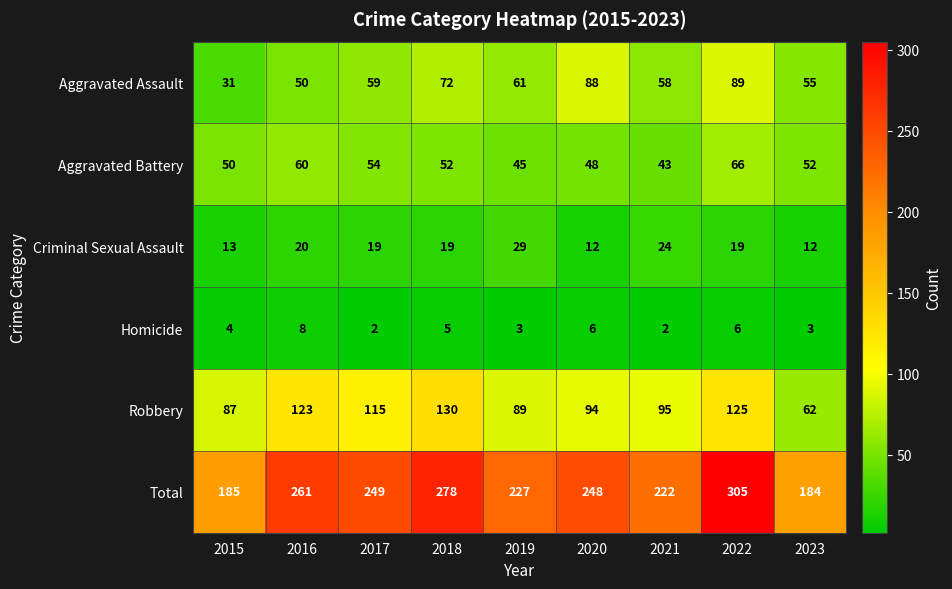

Which series has the widest spread of values?

Total